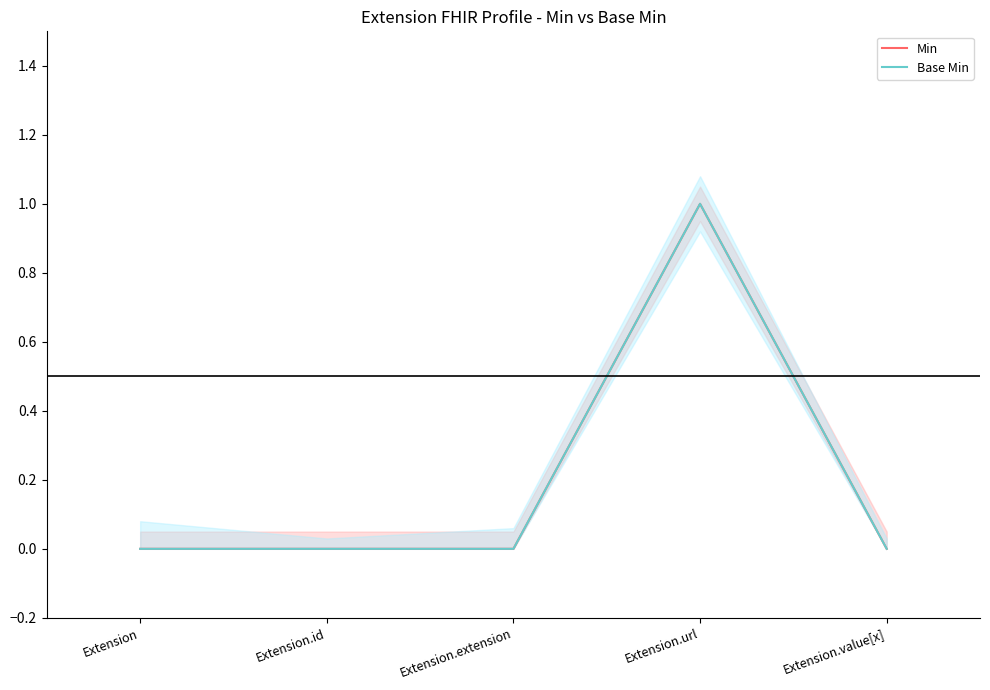

True or false: Base Min and Min cross at least once.

False